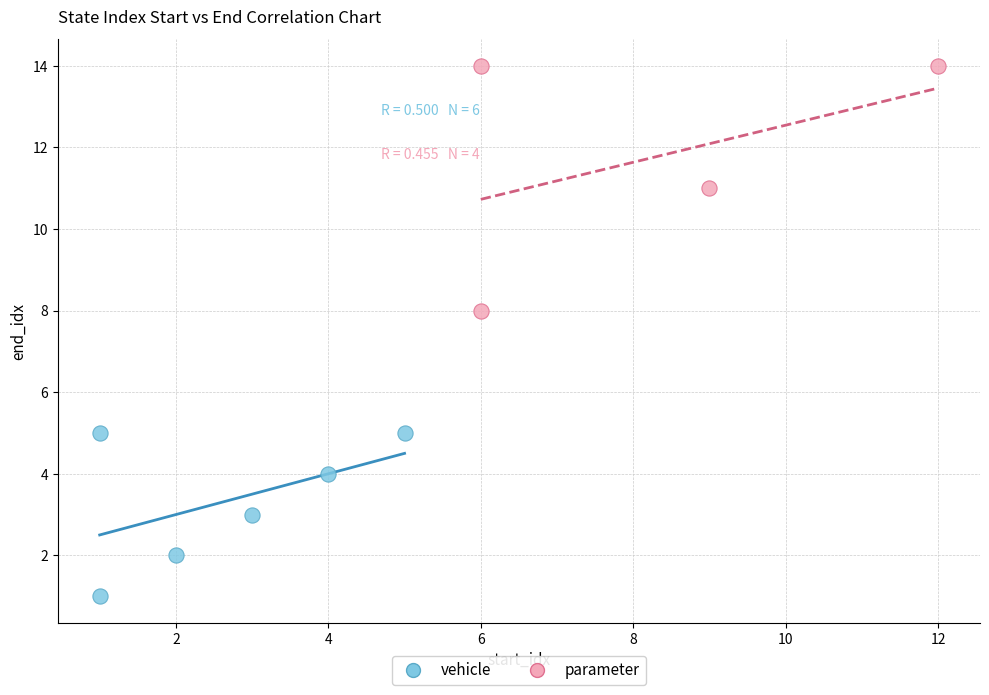

Which series has the widest spread of Y values?

parameter